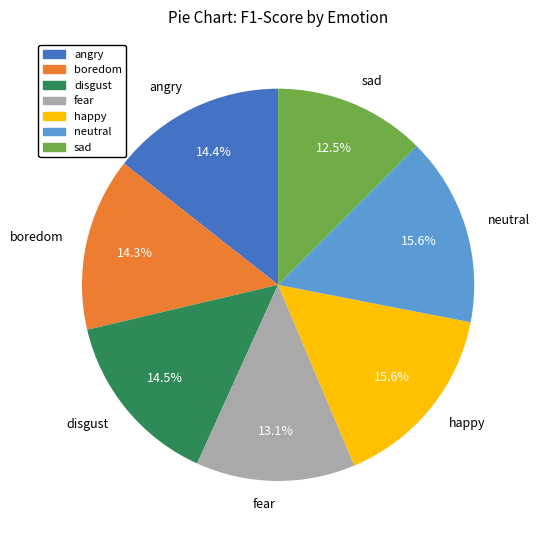

To the nearest percent, what is the combined percentage of disgust and fear?

28%